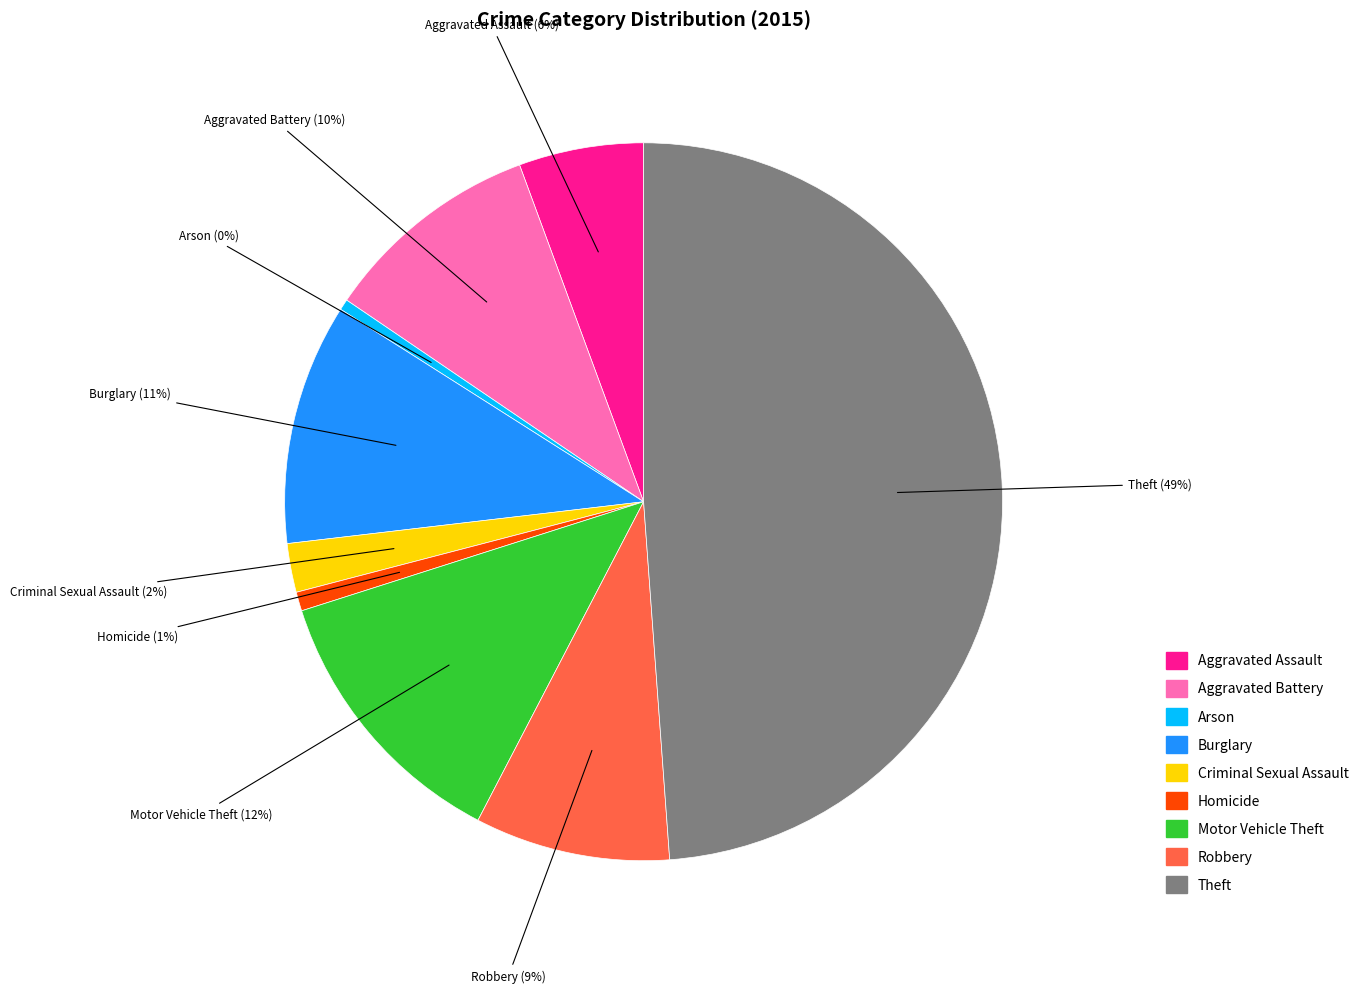

Which category has the biggest portion of the pie?

Theft